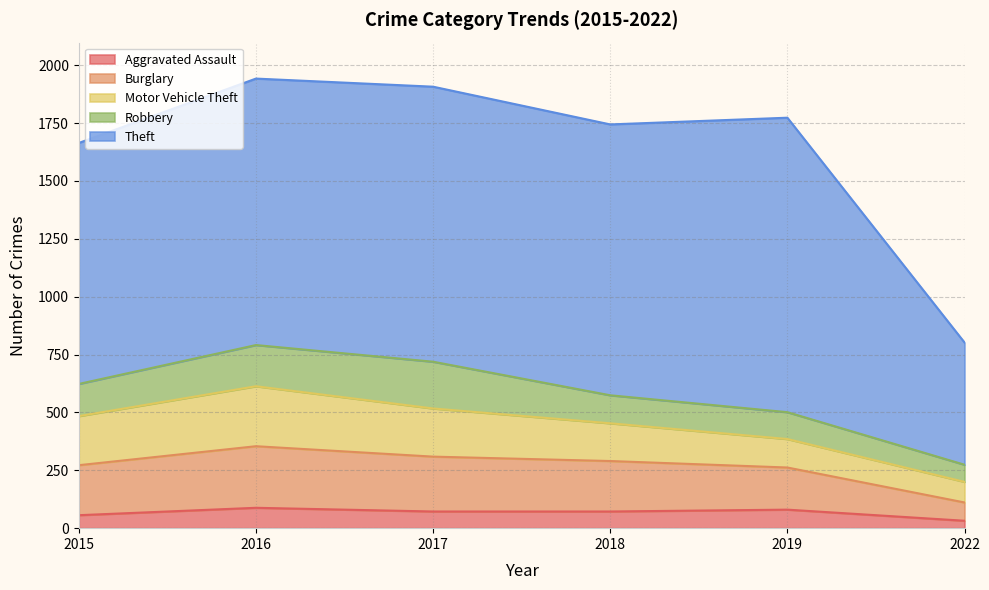

What is the maximum value shown in the chart?

1272